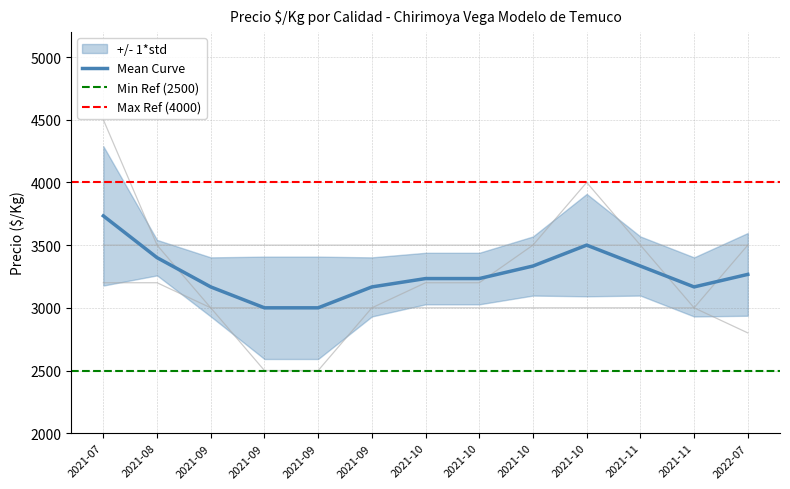

What value does the Primera series have at 2021-11, to the nearest 50?

3000